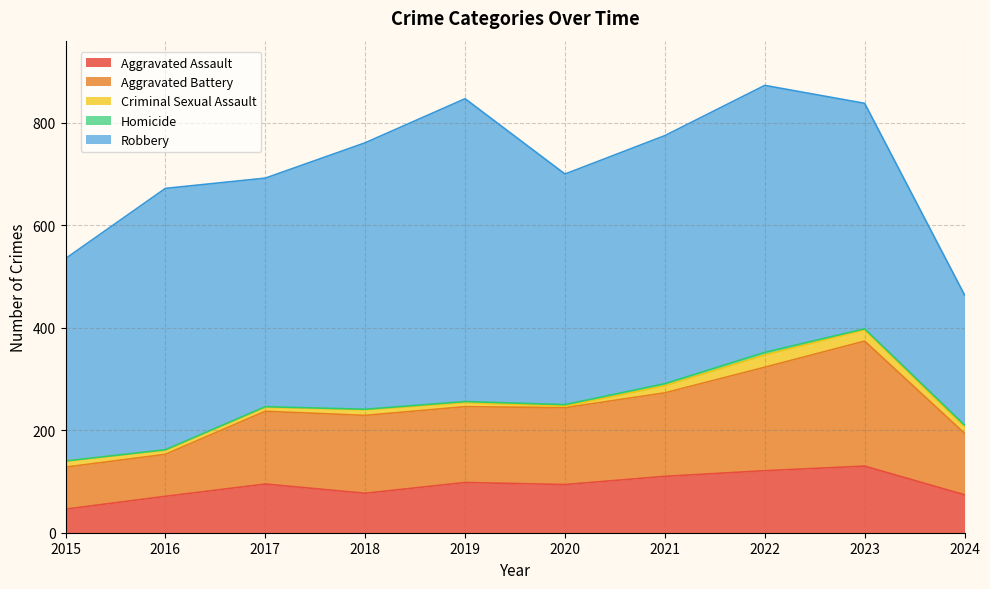

True or false: Aggravated Assault and Robbery cross at least once.

False